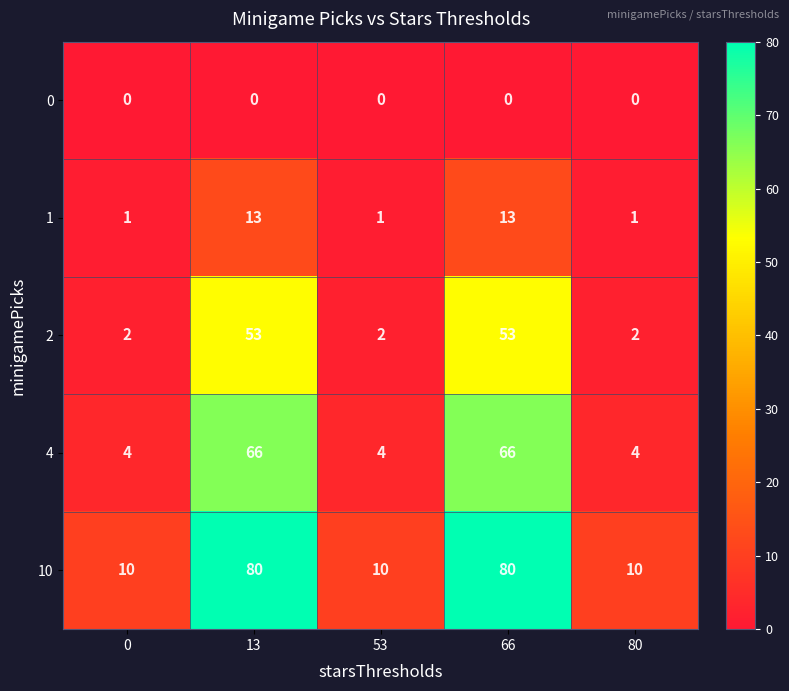

At how many categories does at least one series exceed 49?

2